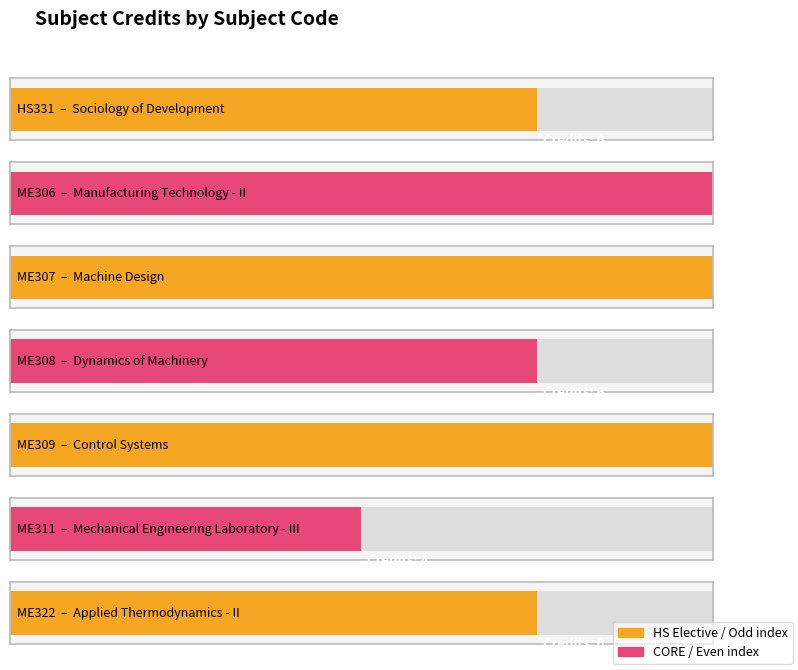

Which label corresponds to the largest value in the chart?

ME306